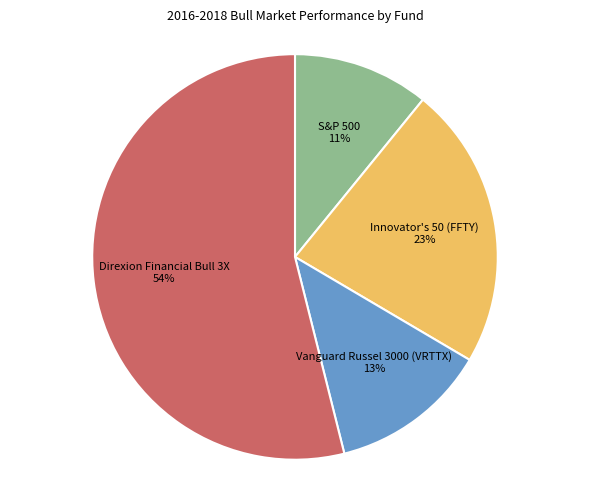

To the nearest percent, what is the average slice percentage?

25%